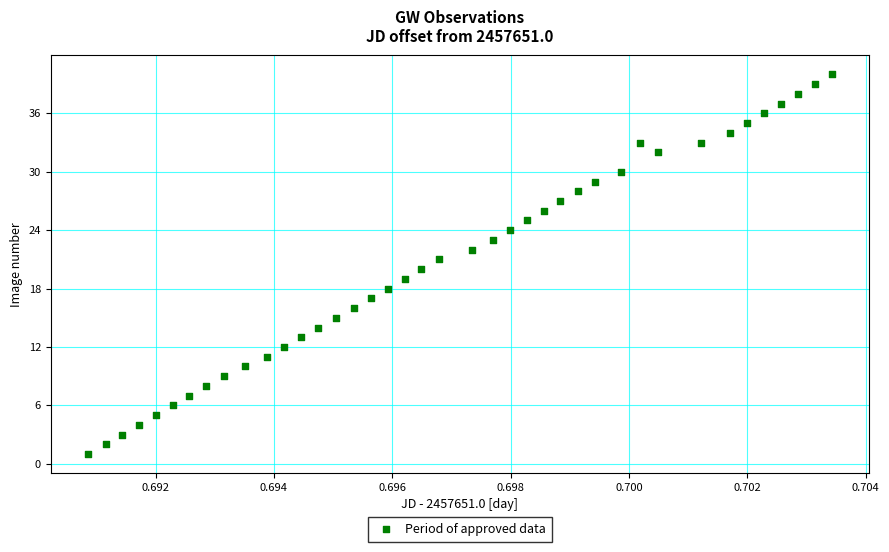

What is the range of Y values (max minus min)?

39